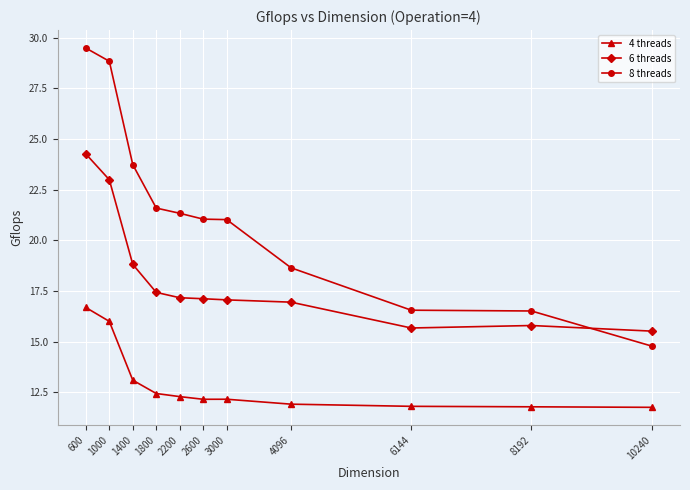

How many data points does each series have?

11